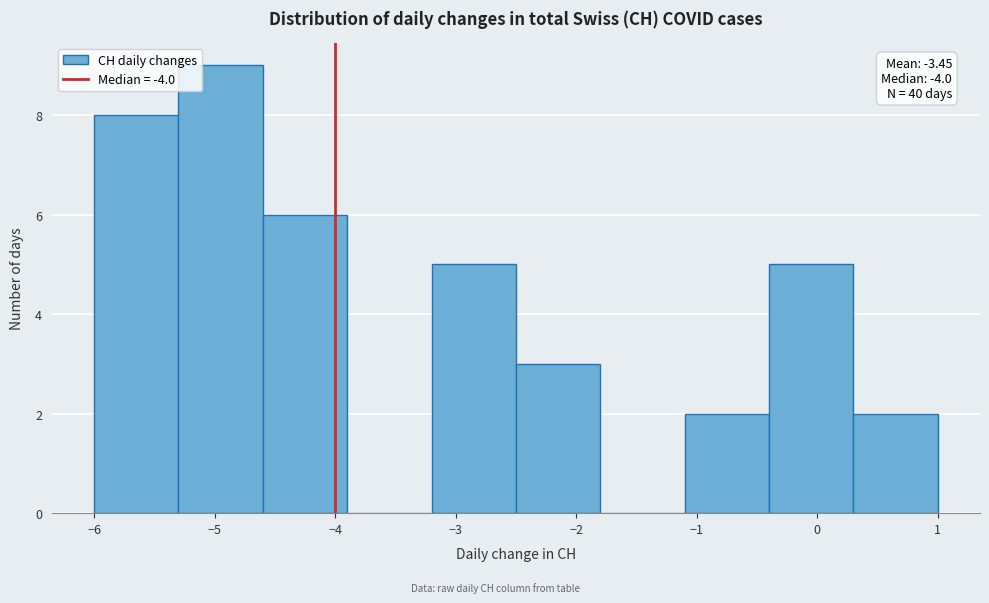

Which range on the x-axis has the tallest bar?

-5.3 to -4.6